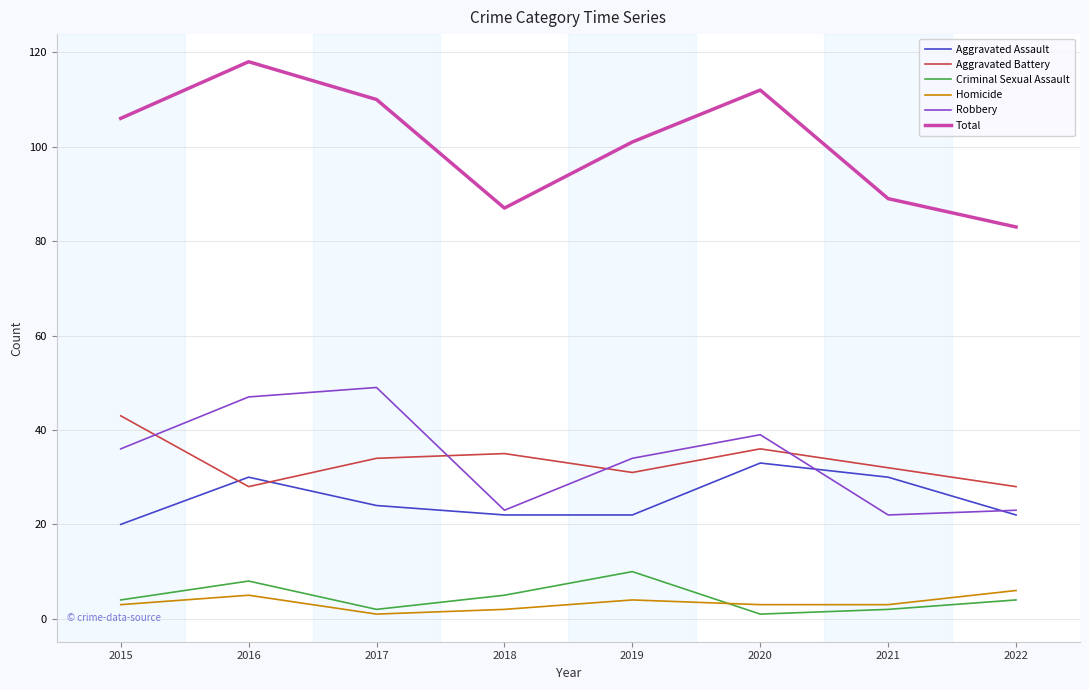

Reading left to right, transcribe all the data shown in this chart.

Aggravated Assault: 20	30	24	22	22	33	30	22
Aggravated Battery: 43	28	34	35	31	36	32	28
Criminal Sexual Assault: 4	8	2	5	10	1	2	4
Homicide: 3	5	1	2	4	3	3	6
Robbery: 36	47	49	23	34	39	22	23
Total: 106	118	110	87	101	112	89	83